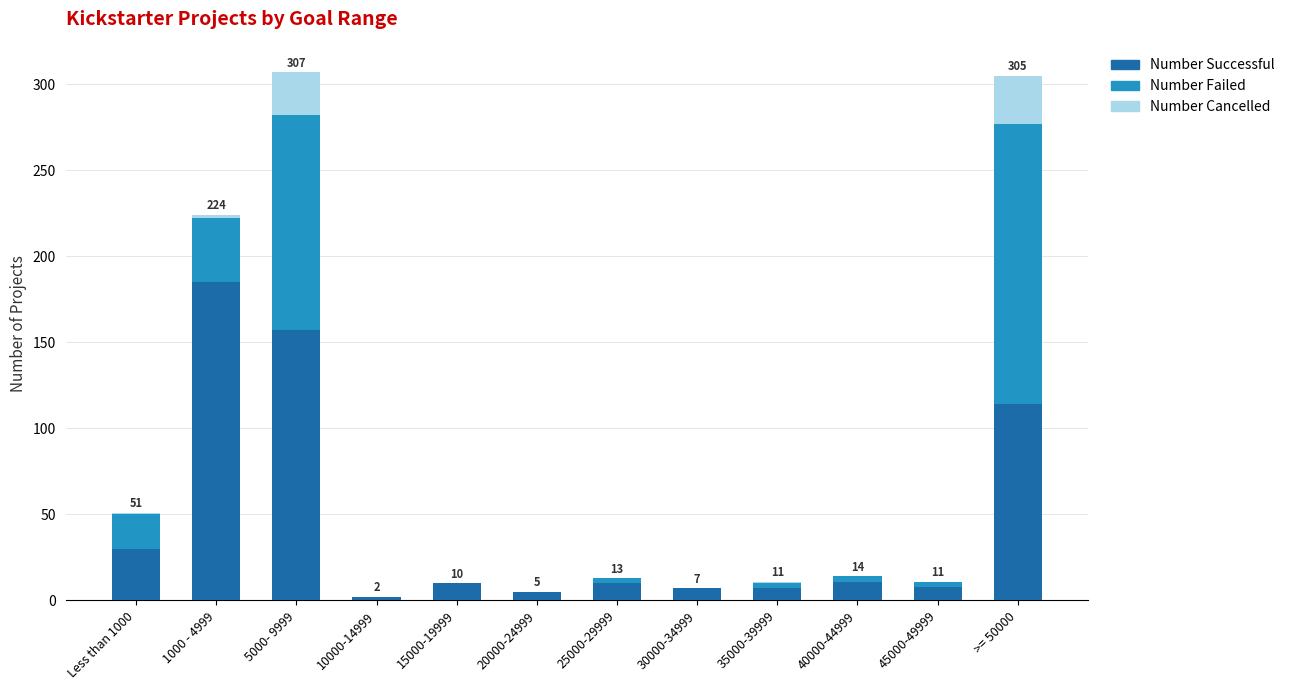

At which label does Number Successful reach its peak?

1000 - 4999